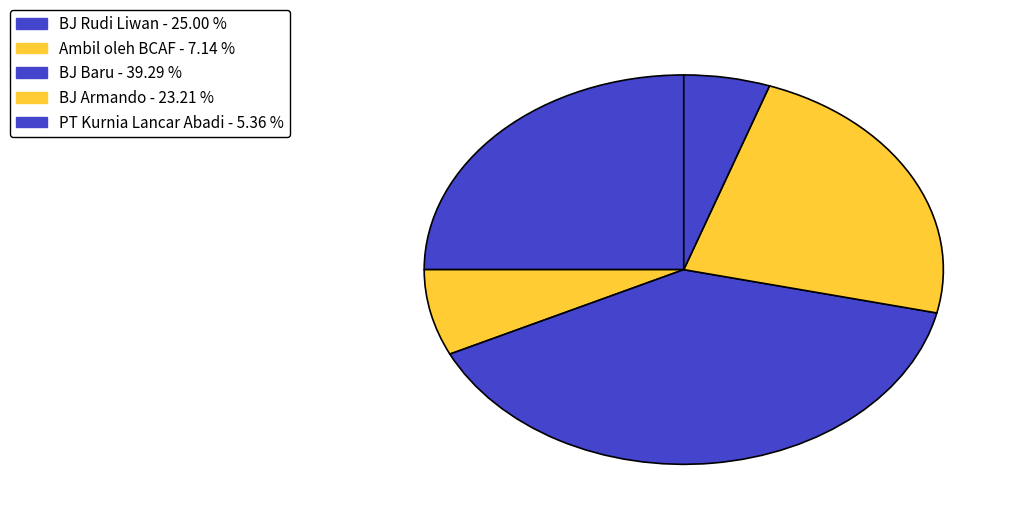

Which slice is the smallest?

PT Kurnia Lancar Abadi